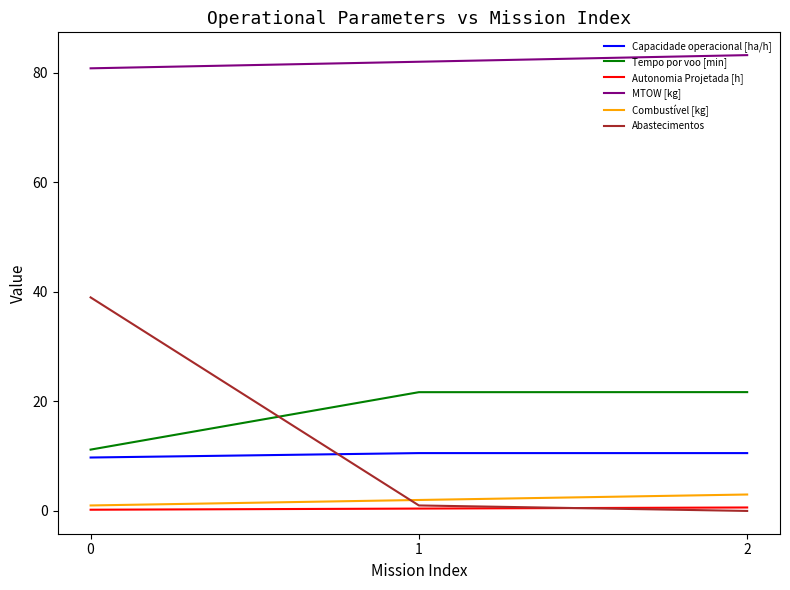

Is it true that Capacidade operacional [ha/h] equals 3.6 at 0?

False